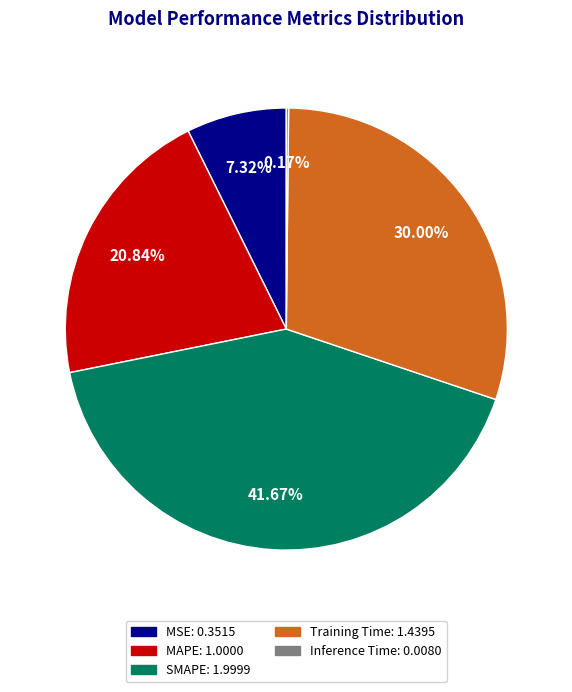

What is the largest slice in the pie chart?

SMAPE